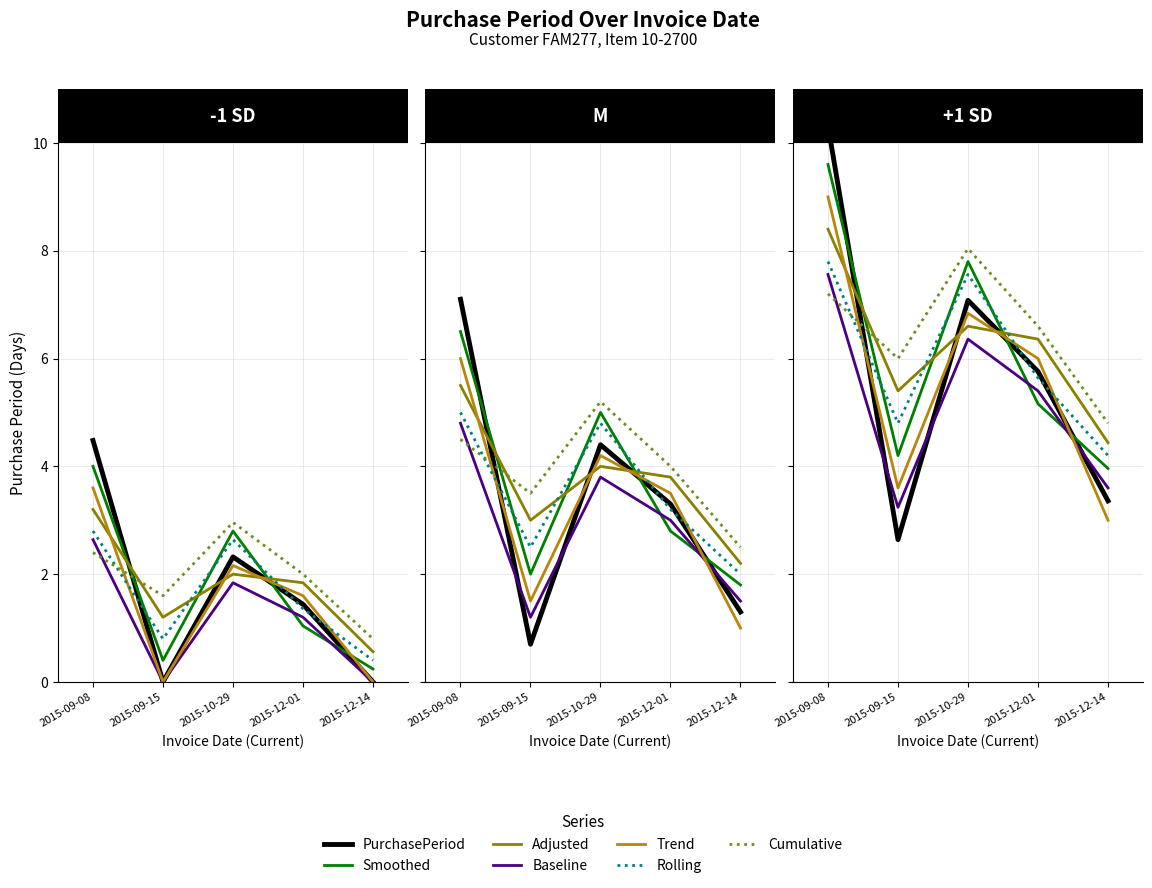

At which label does the data first exceed 3?

2015-09-08